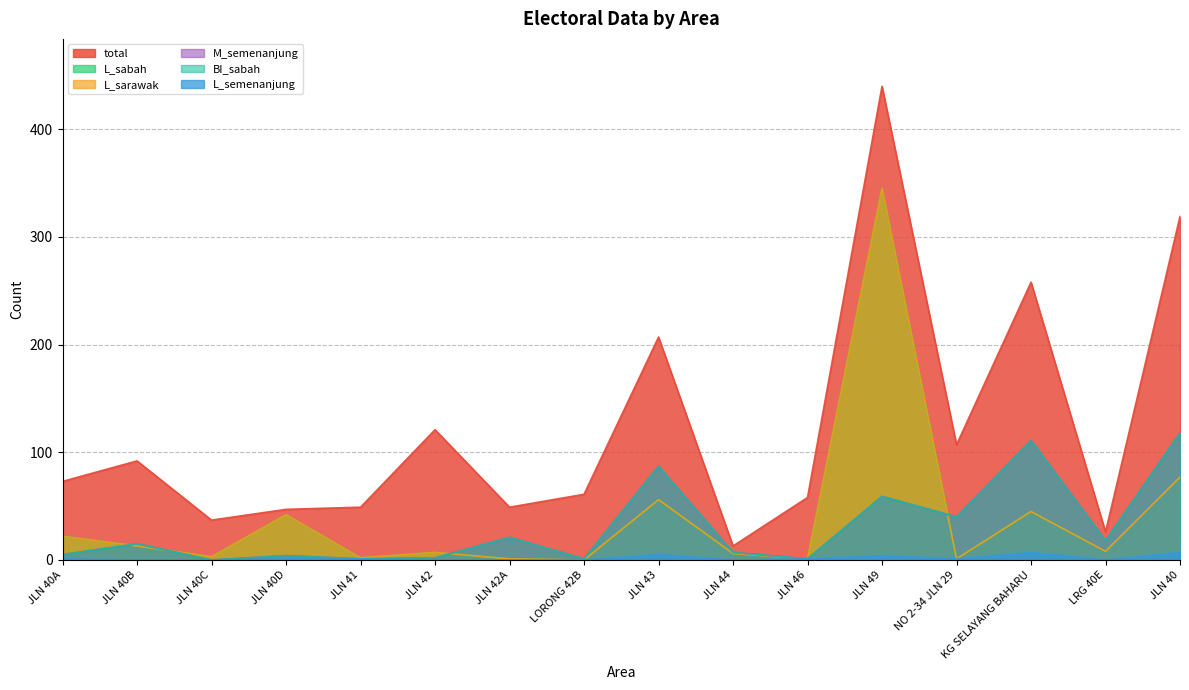

Rank the series at JLN 42 from lowest to highest value.

L_semenanjung, M_semenanjung, BI_sabah, L_sabah, L_sarawak, total